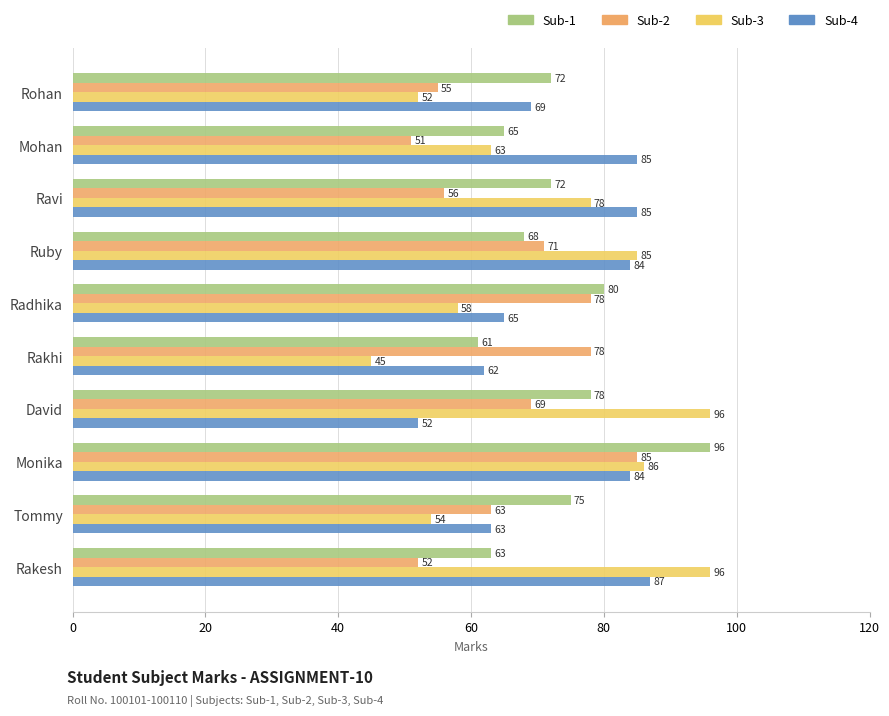

At which category is the sum across all series the highest?

Monika